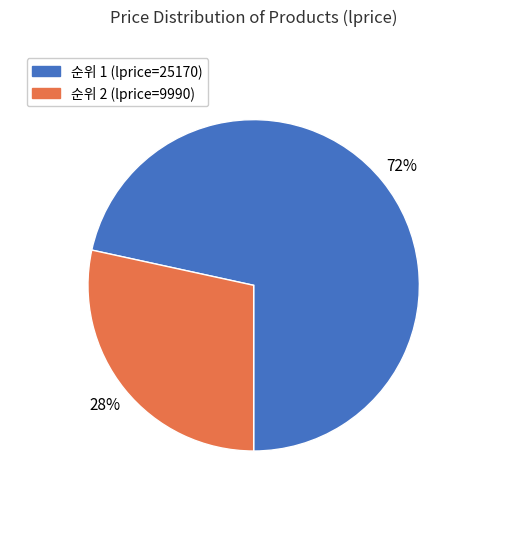

Is there any slice that represents more than half of the pie?

Yes